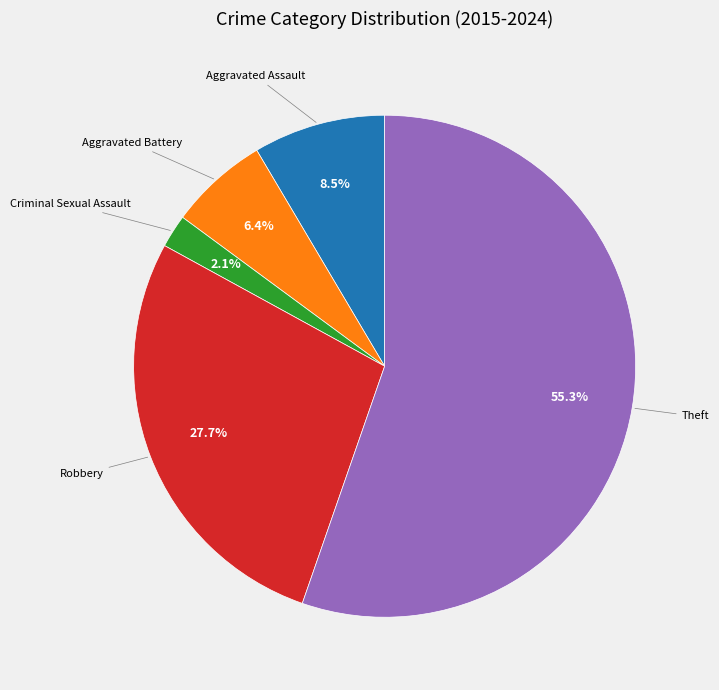

How many segments does this pie chart have?

5